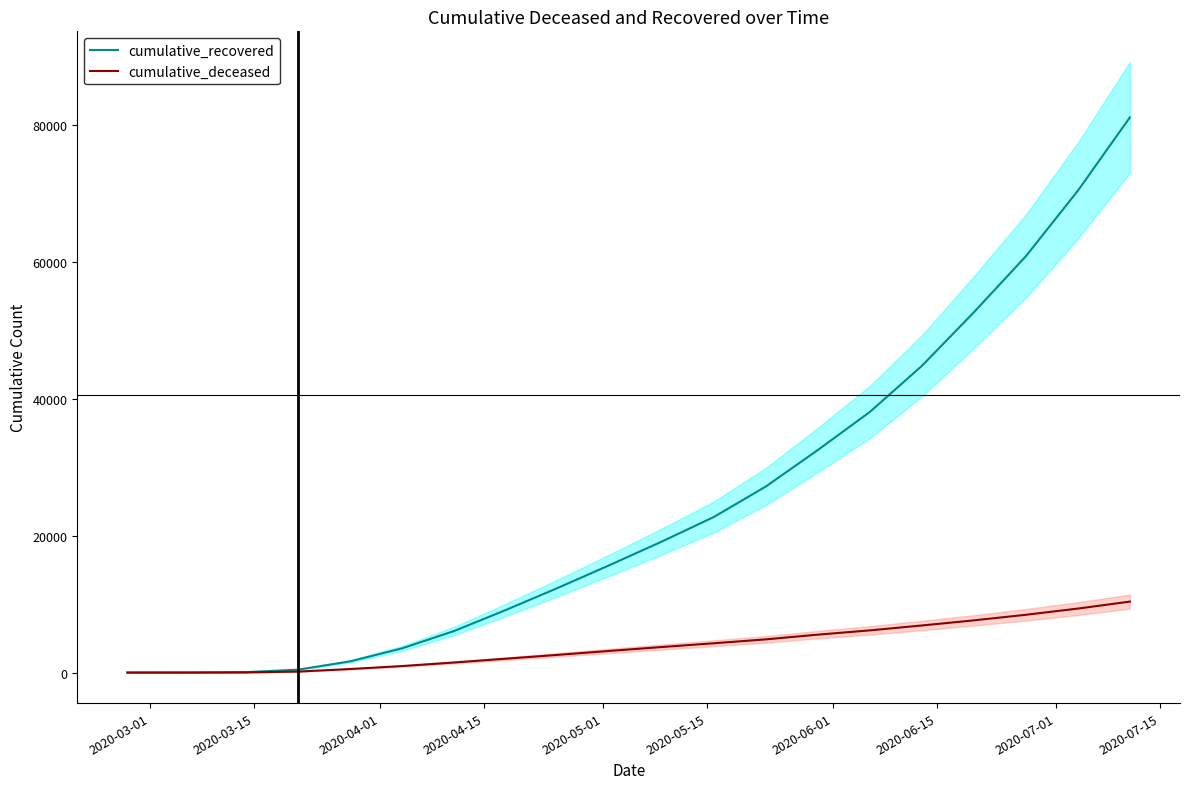

What is the lowest value of the cumulative_recovered series?

3